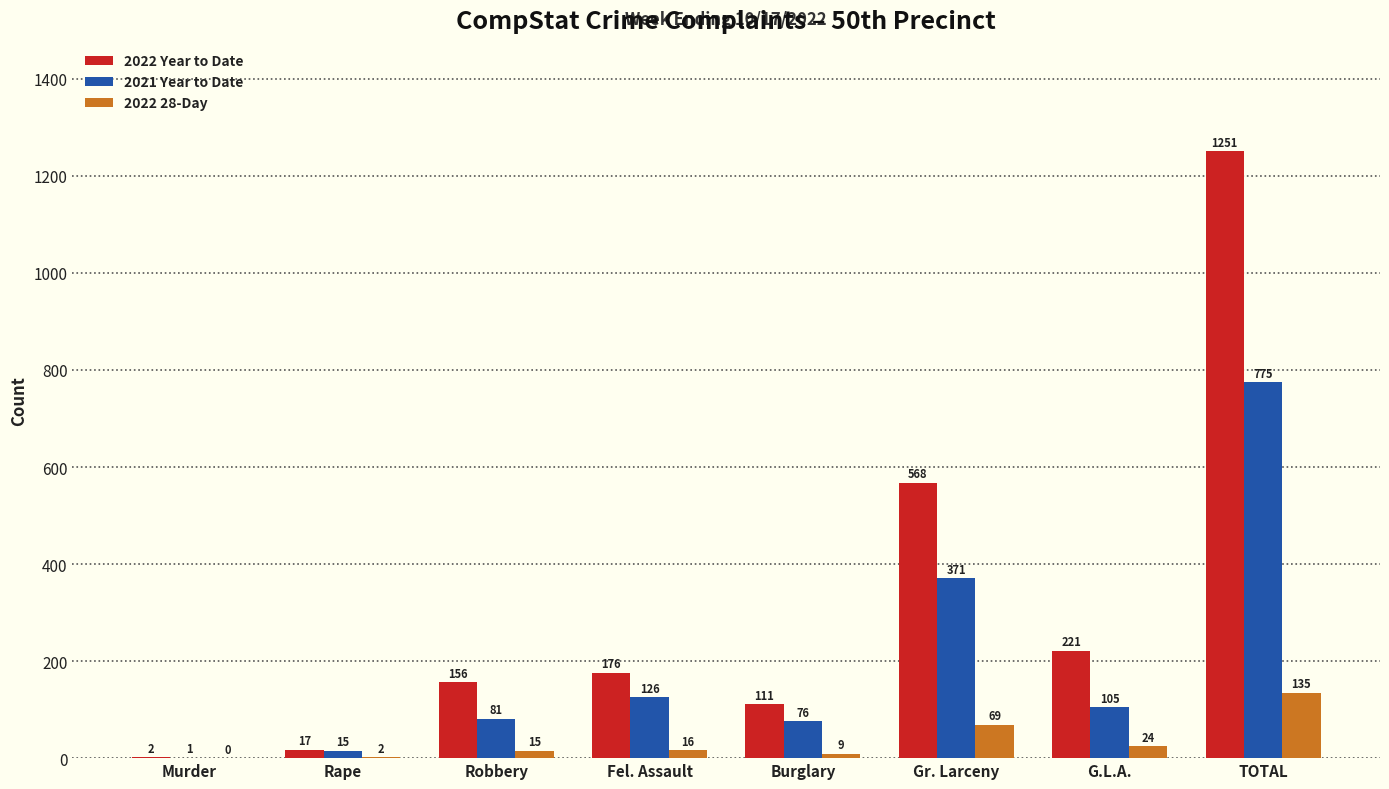

Is the value of 2022 Year to Date at G.L.A. greater than the value of 2022 28-Day at Murder?

Yes